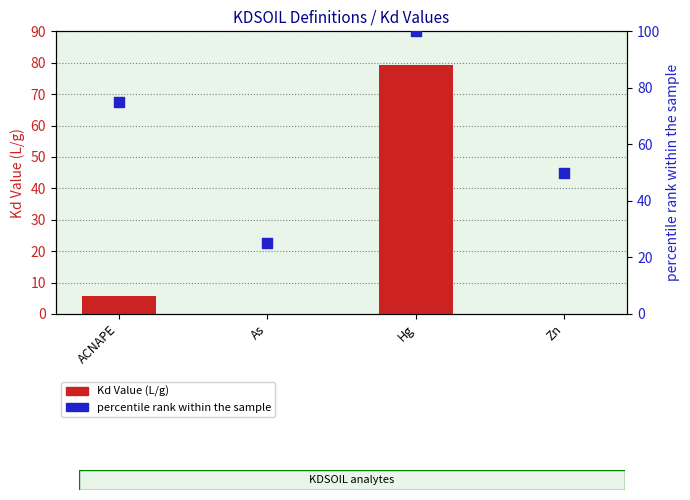

At how many categories does at least one series exceed 55?

2